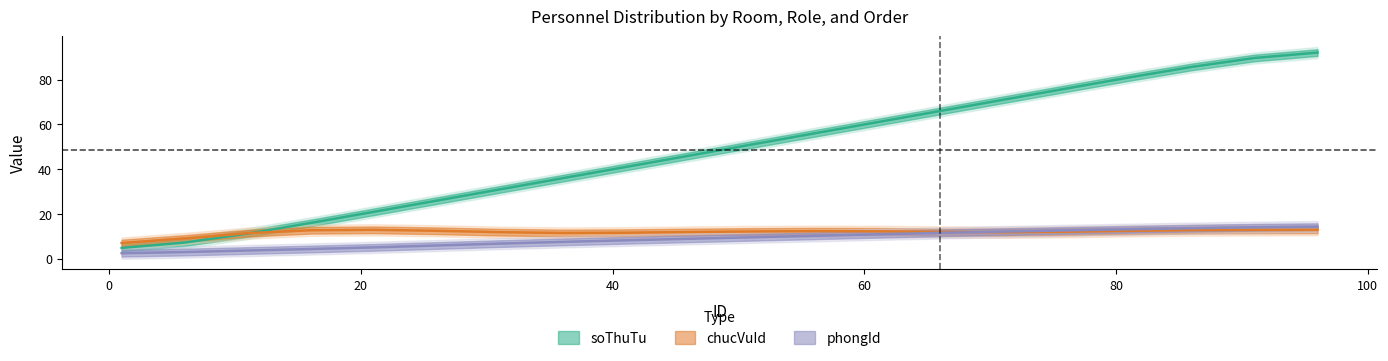

True or false: phongId has more than 1 points higher than both neighbors.

False